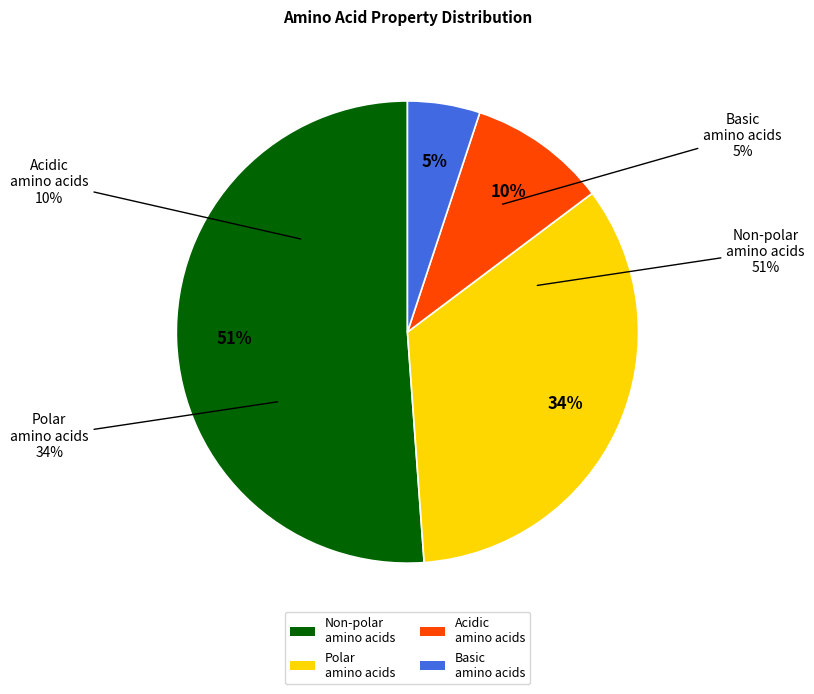

Is it true that polar is 41% of the pie?

False